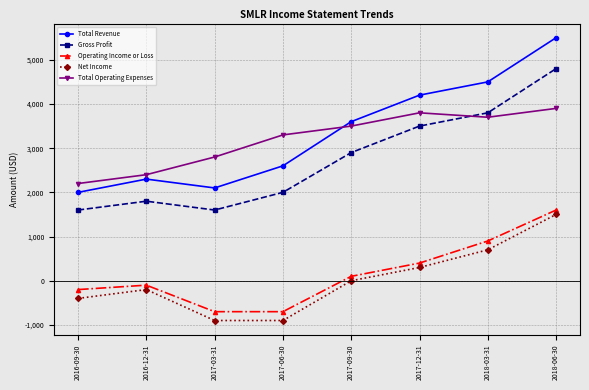

Which category has the highest value in the Operating Income or Loss series?

2018-06-30